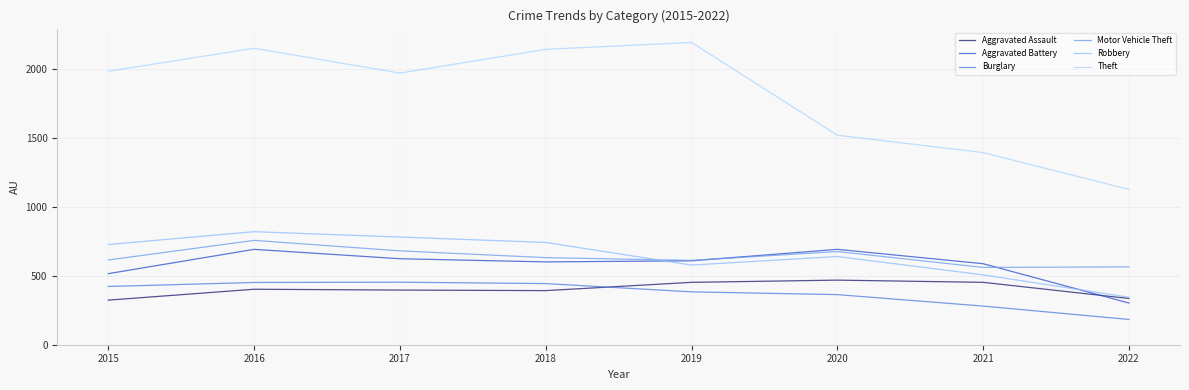

At which label does Theft reach its minimum?

2022